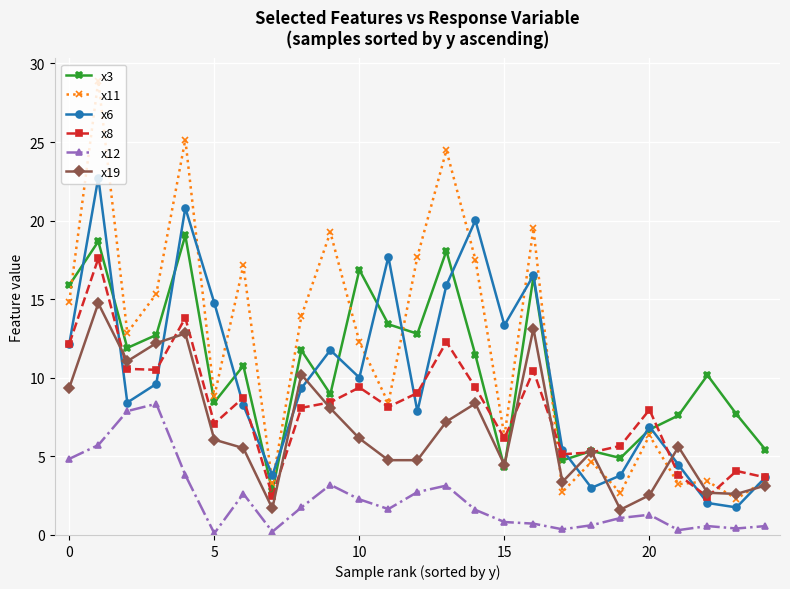

Does the chart have visible grid lines?

Yes